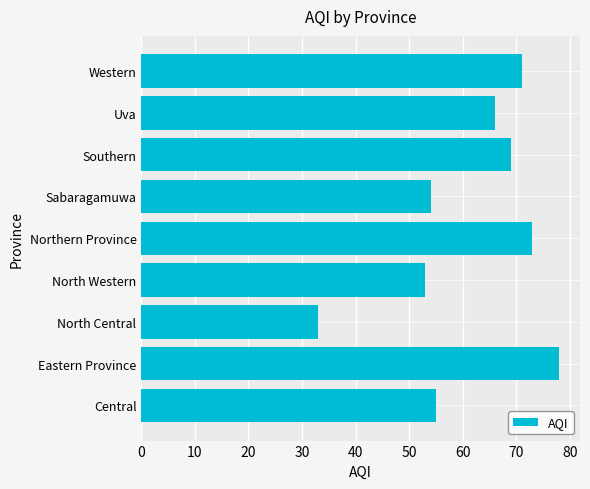

What is the difference between the maximum and minimum values?

45